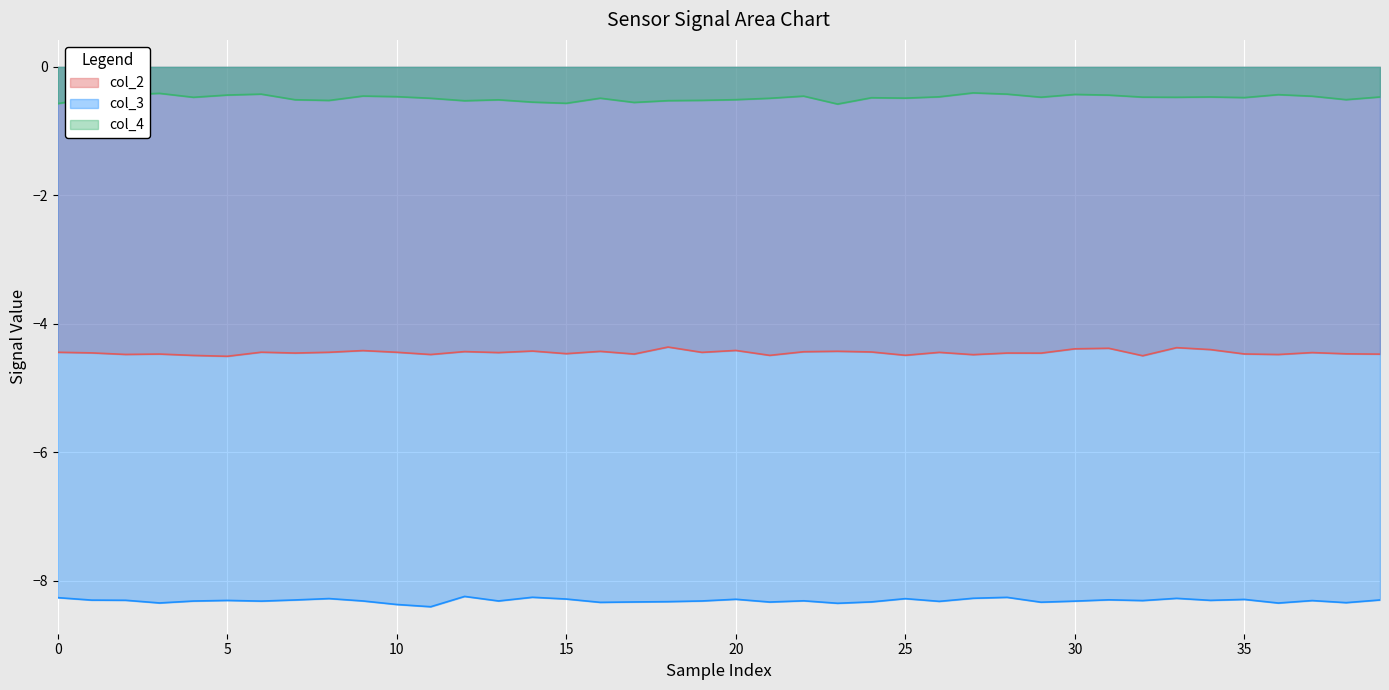

What is the label of the 17th point from the left?

16